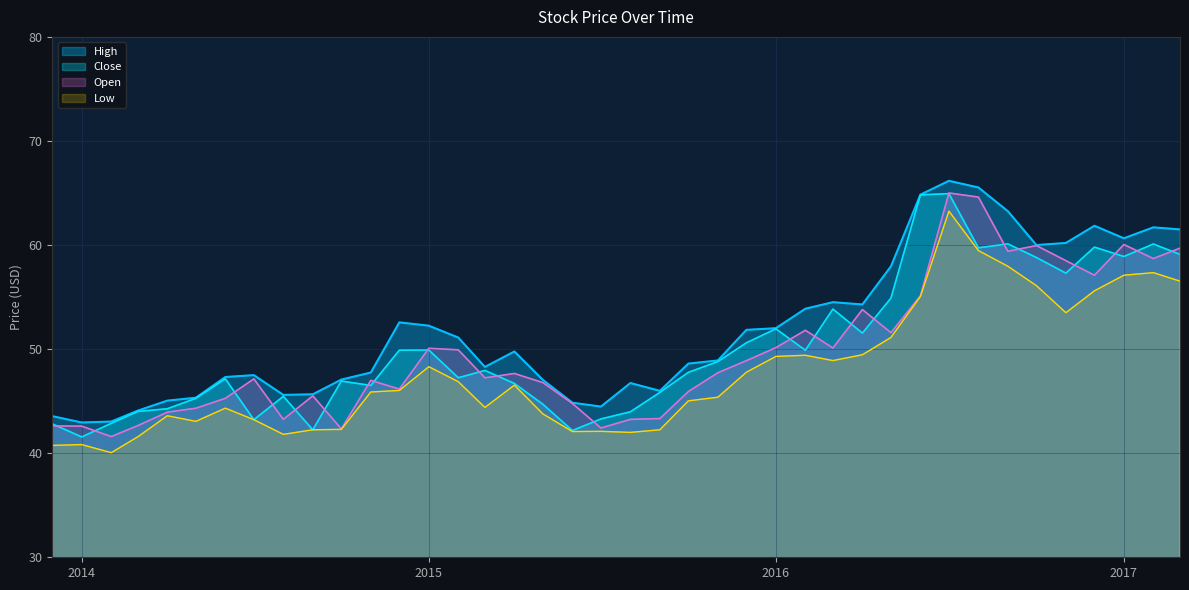

What is the total value across all series at 2016-12-01?

234.3